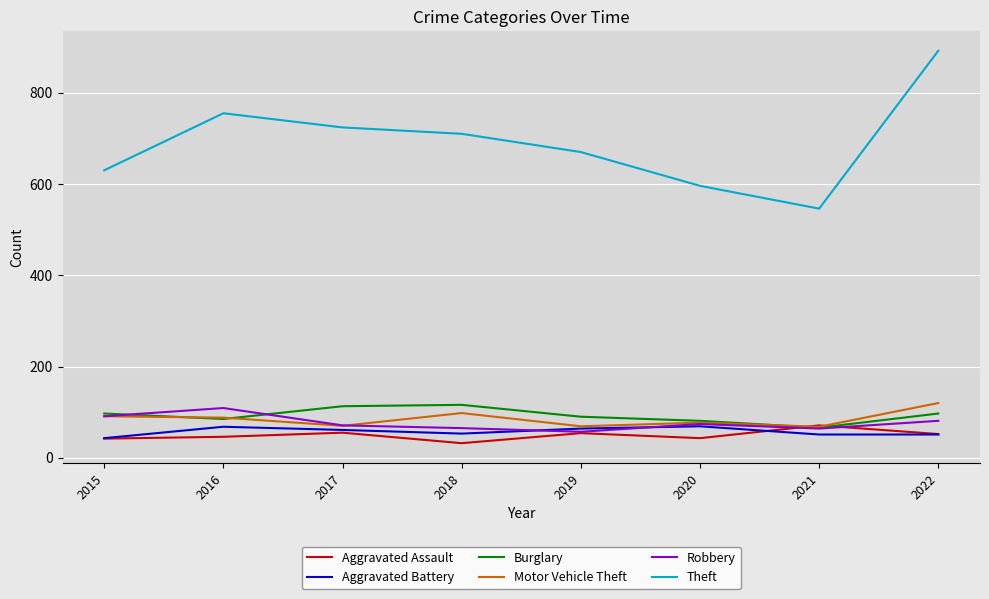

What is the total value across all series at 2015?

994